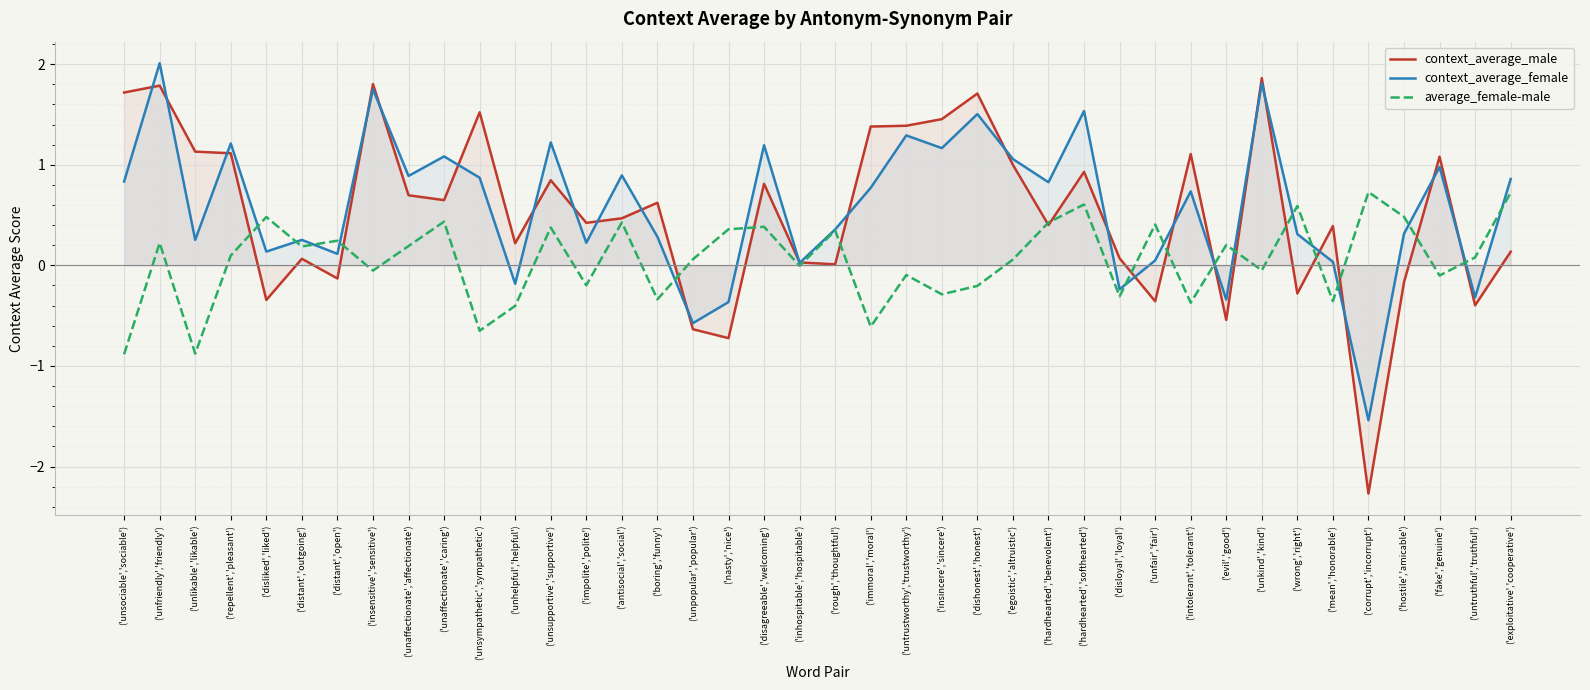

Read the average_female-male value at ('insincere','sincere').

-0.3